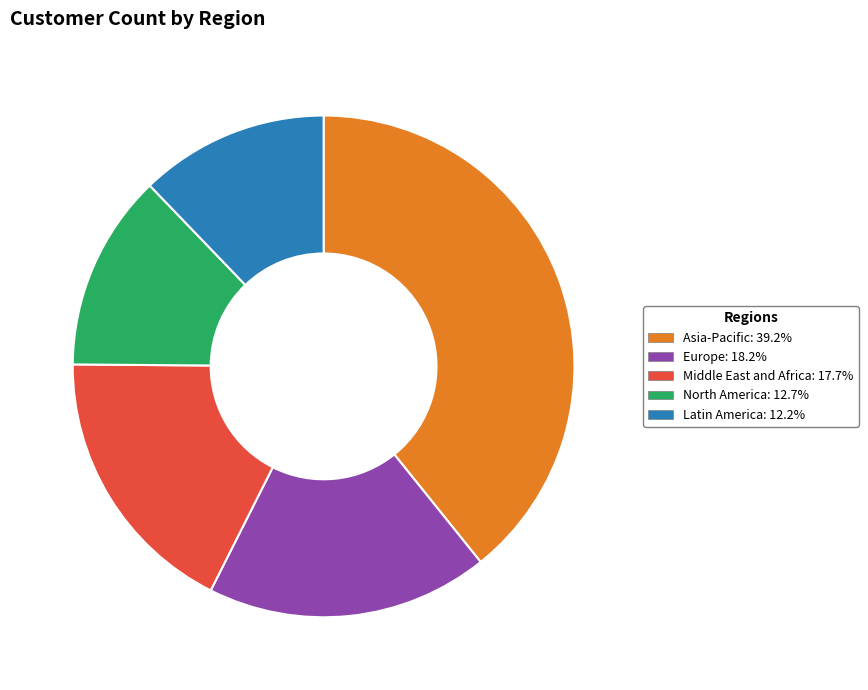

How many segments does this pie chart have?

5